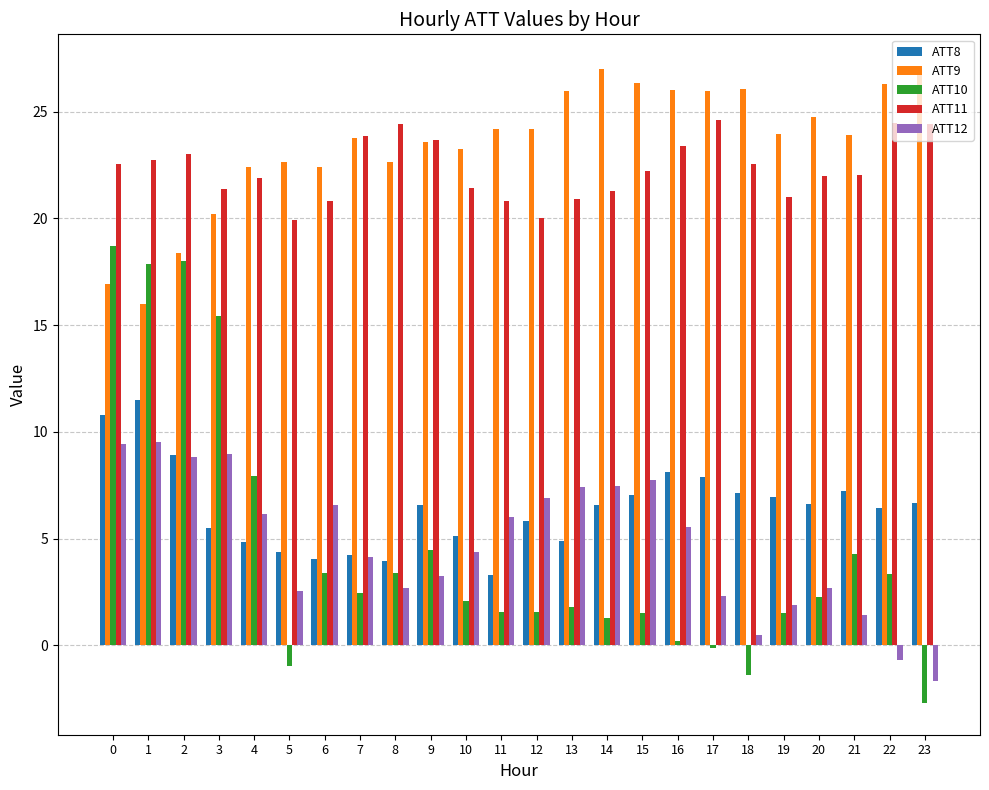

What is the value of the ATT11 bar at the 15th from the left?

21.3